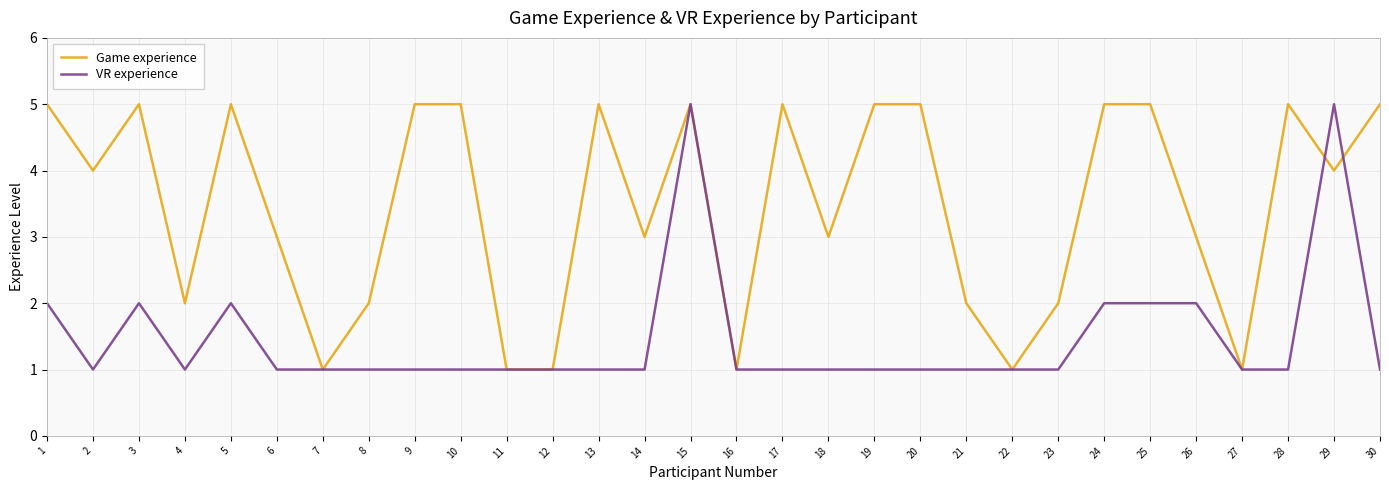

What is the maximum value for VR experience?

5